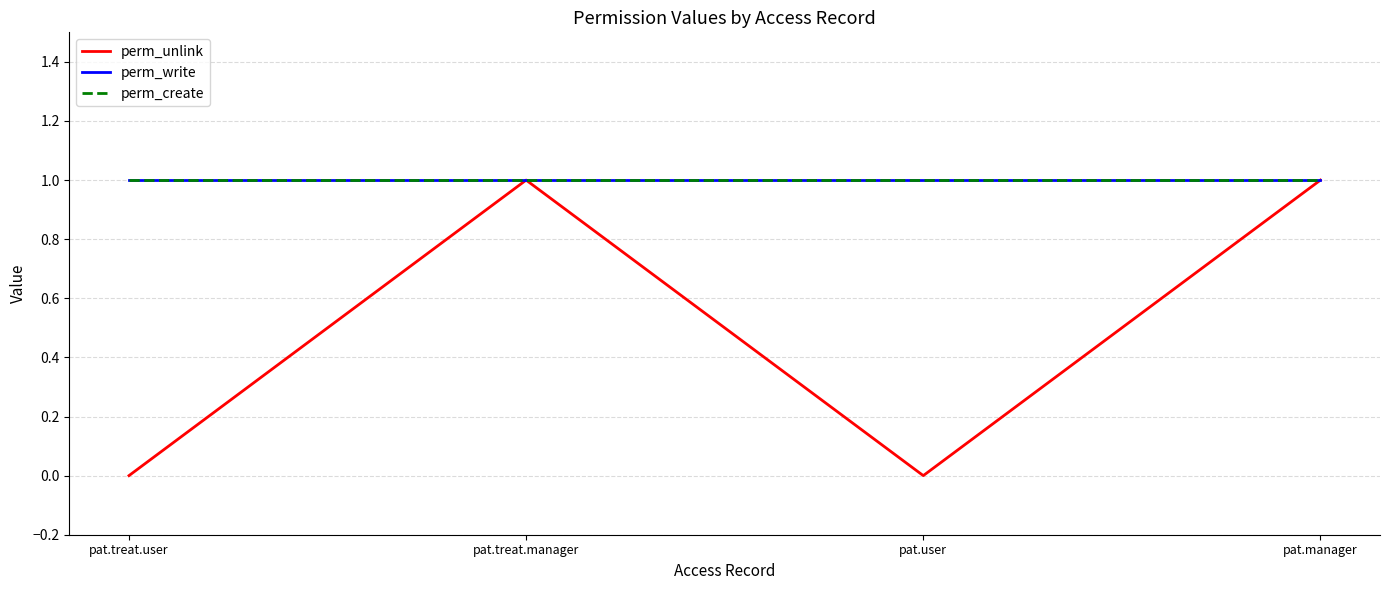

The value of perm_write at pat.manager is 1. True or false?

True